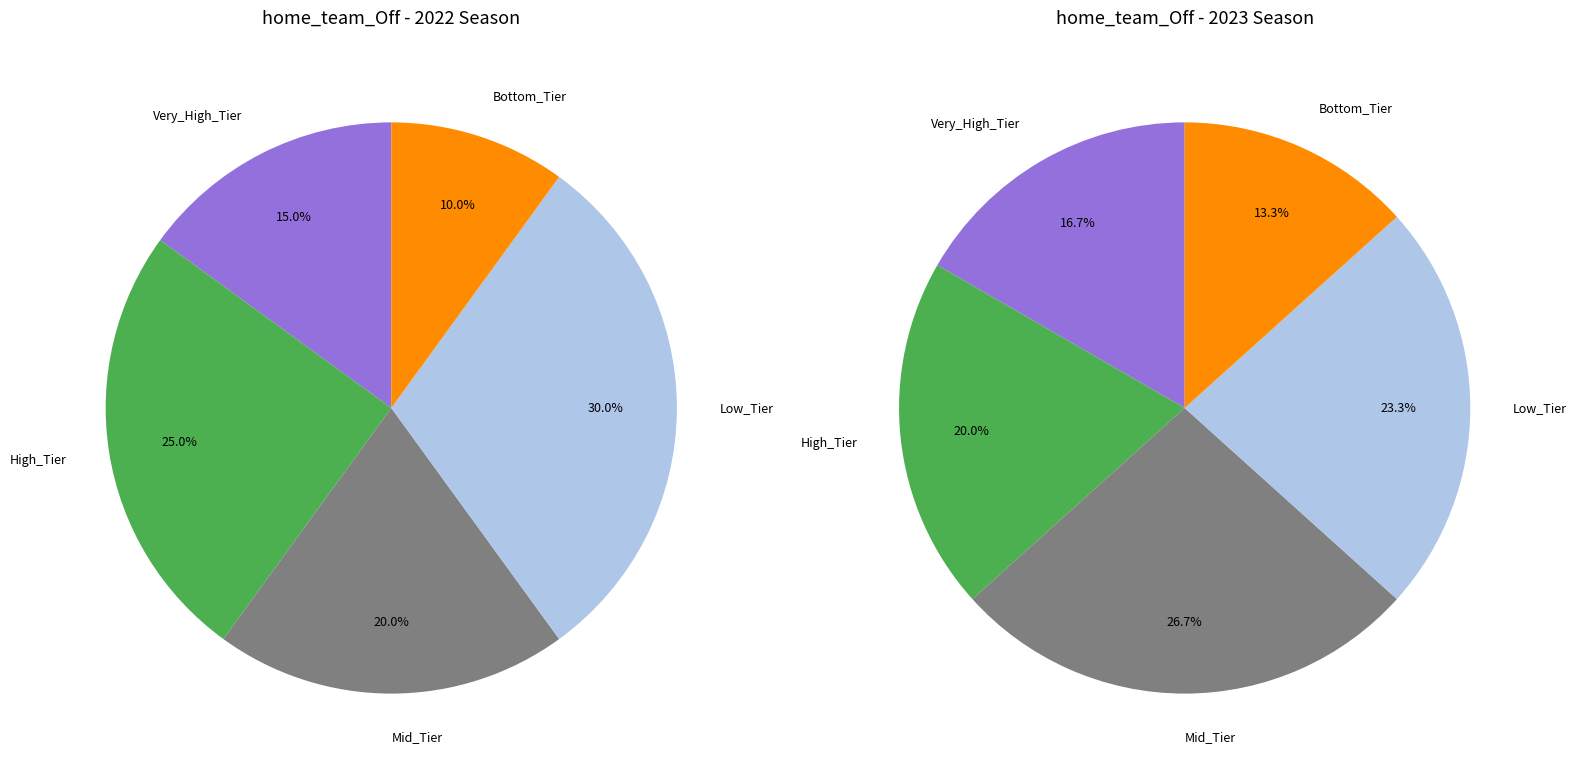

To the nearest percent, what is the difference between the 2022 and 2023 slice percentages?

3%